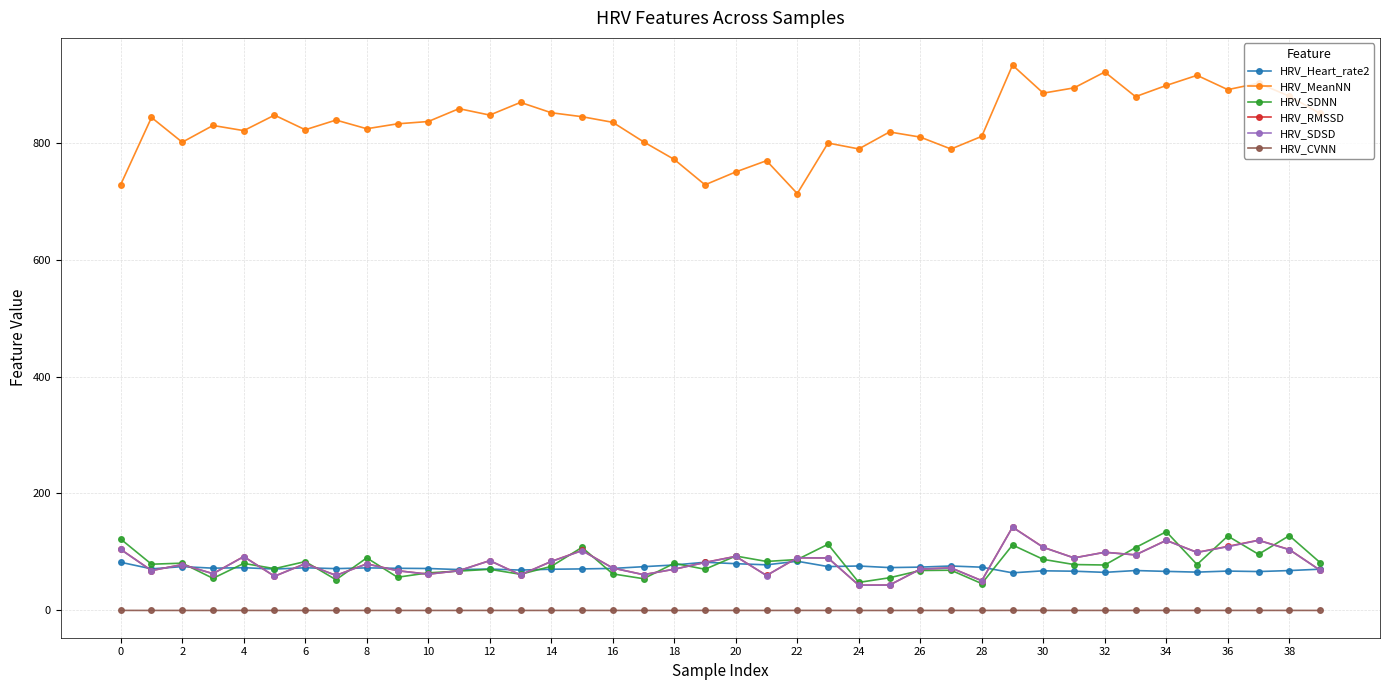

Which series has the widest spread of values?

HRV_MeanNN